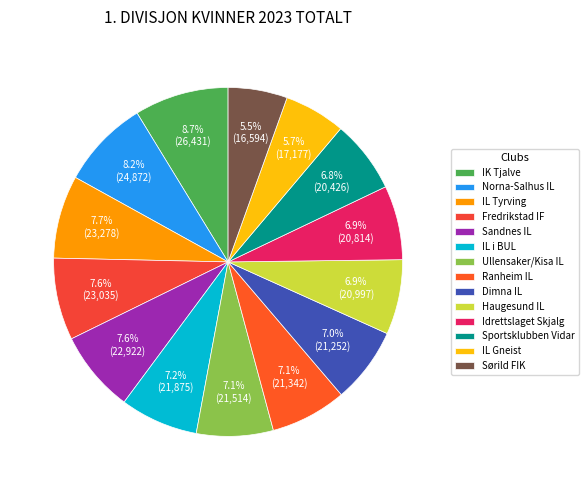

Which slice is the smallest?

Sørild FIK